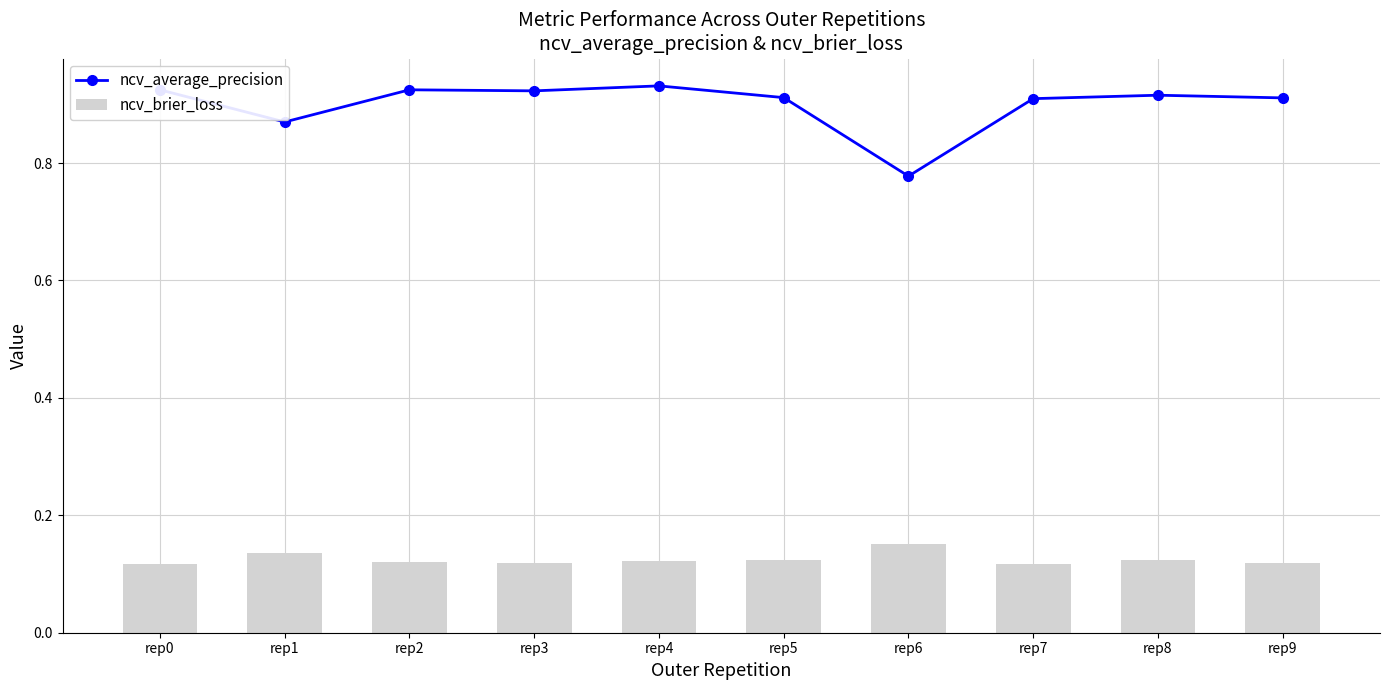

Which series has the largest range (max minus min)?

ncv_average_precision